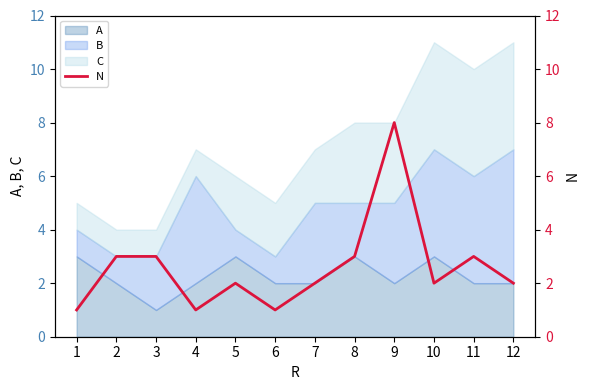

Where is the data nearest to the value 4?

2